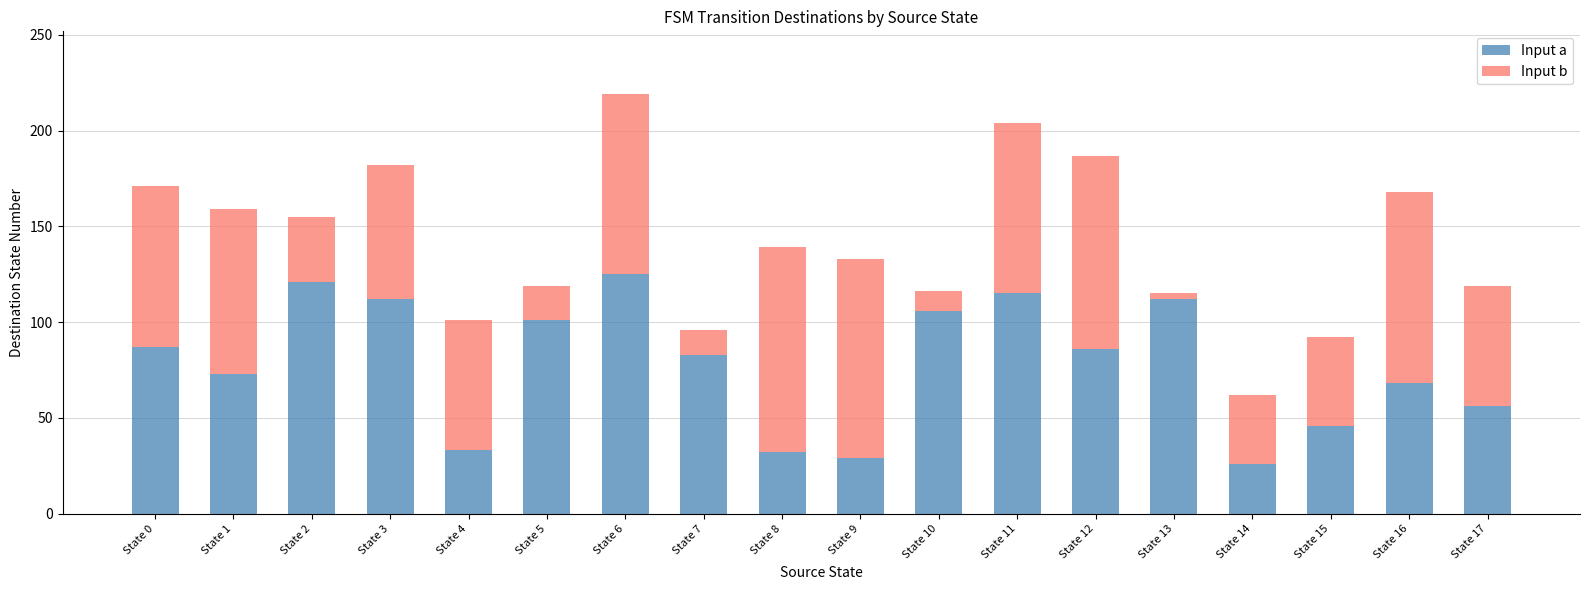

What is the sum of all Input a values?

1411